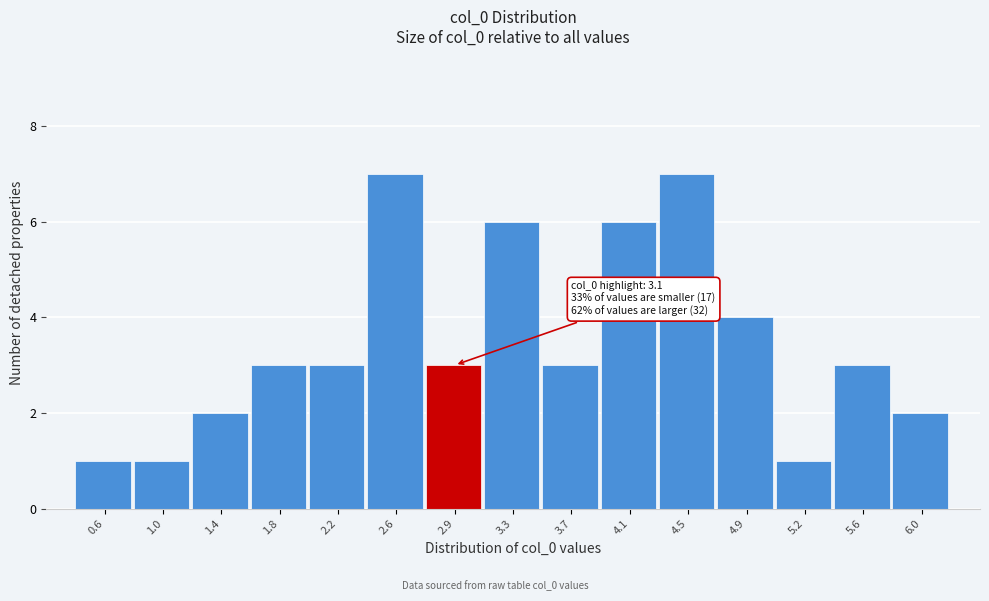

Reading right to left, transcribe all the data shown in this chart.

2	3	1	4	7	6	3	6	3	7	3	3	2	1	1